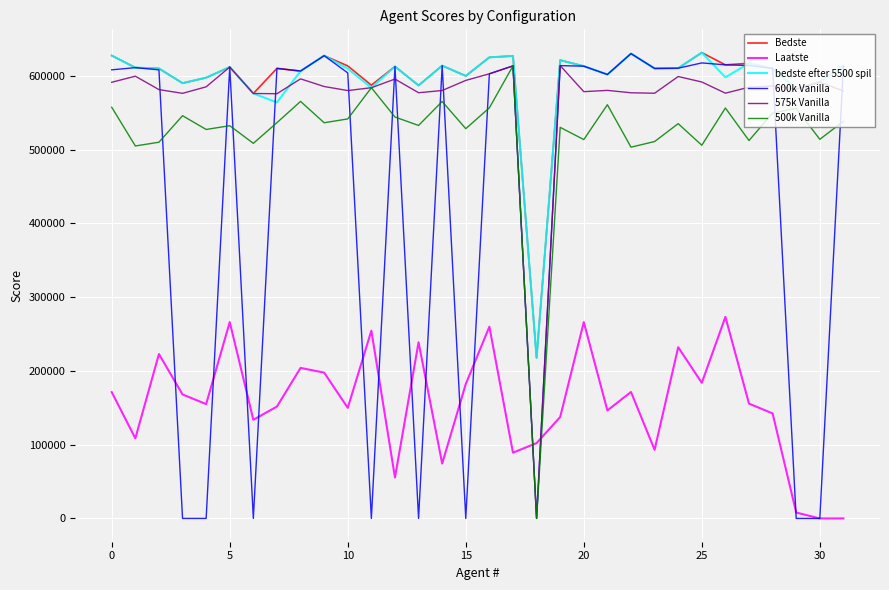

What is the minimum value for bedste efter 5500 spil?

217665.5